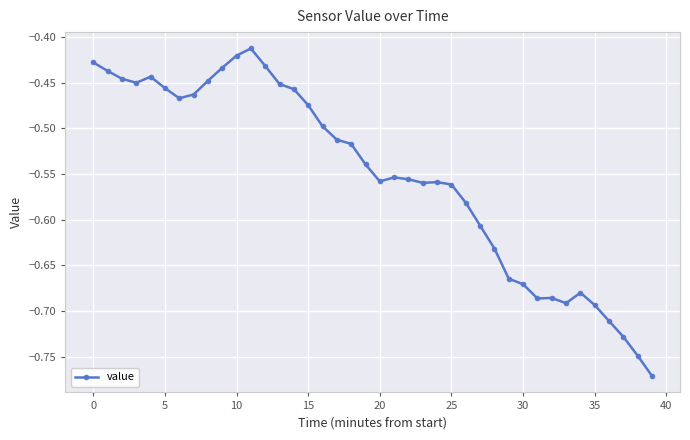

True or false: the data has more than 0 interior local peaks.

True